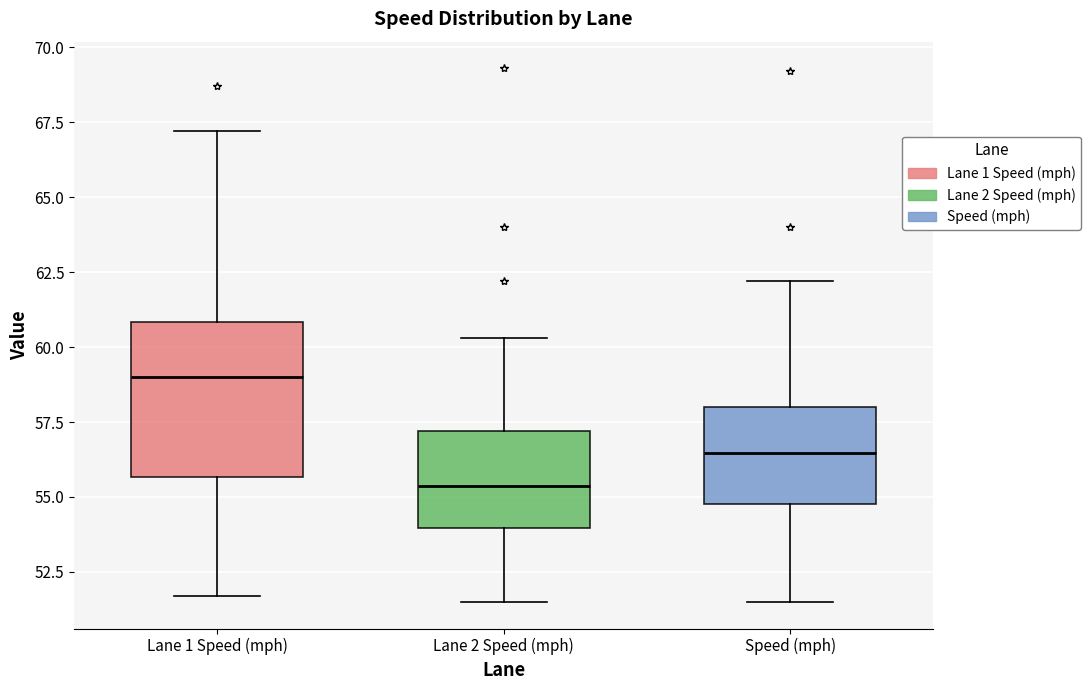

Reading left to right, read every box against the y-axis: the position of its median line, the range the box covers, and the ends of its whiskers. The values are not printed on the chart, so give them approximately, as read against the axis.

Lane 1 Speed (mph): median 59.0, box 55.5 to 61.0, whiskers 51.5 to 67.0
Lane 2 Speed (mph): median 55.5, box 54.0 to 57.0, whiskers 51.5 to 60.5
Speed (mph): median 56.5, box 55.0 to 58.0, whiskers 51.5 to 62.0